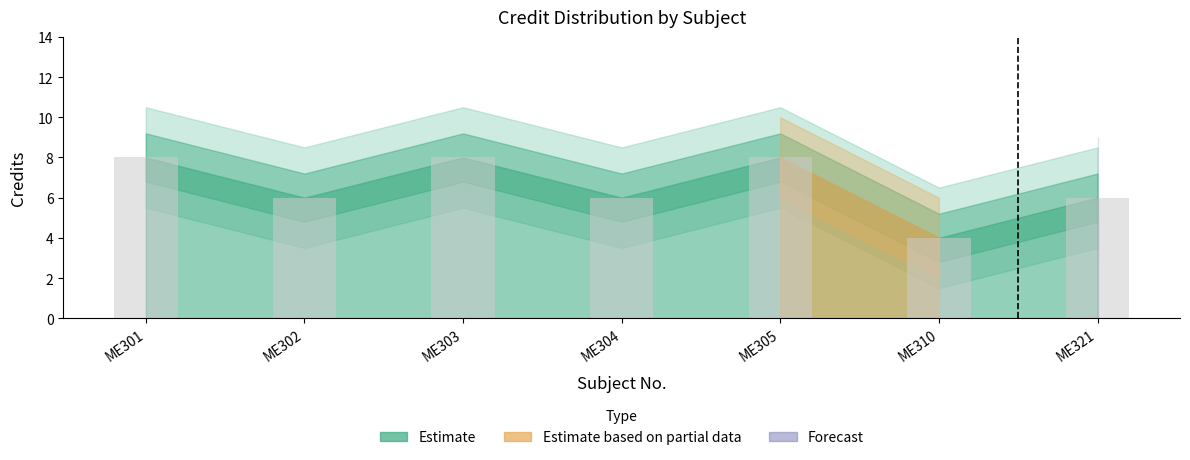

Is it true that the value at ME302 is 6?

True